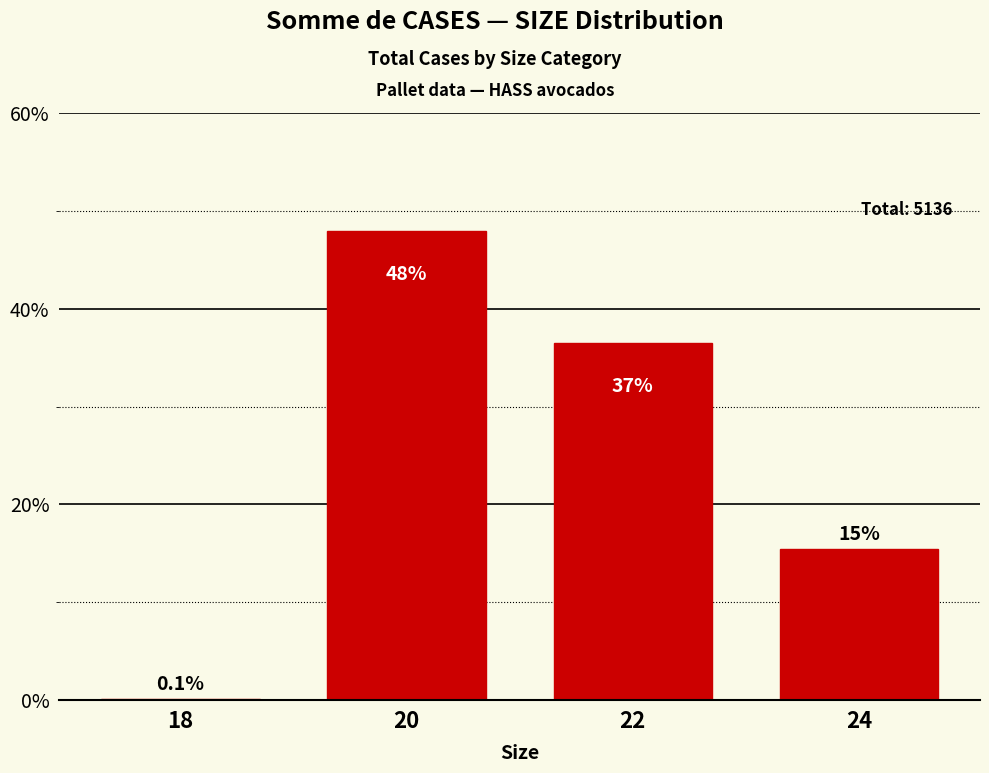

Between 24 and 20, which is larger?

20